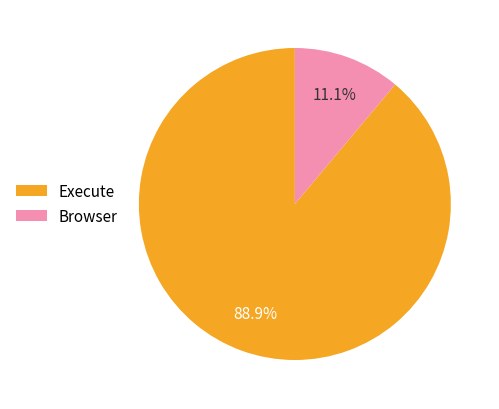

True or false: Execute accounts for 97% of the total.

False